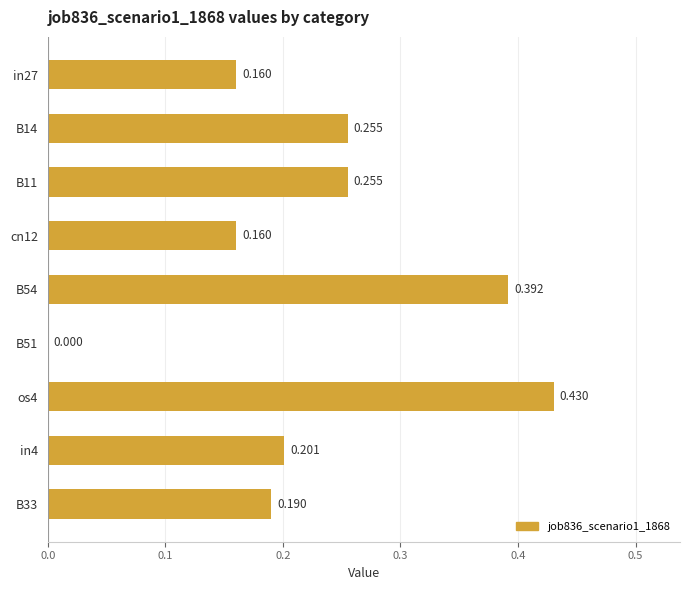

How many values are between 0 and 1?

9